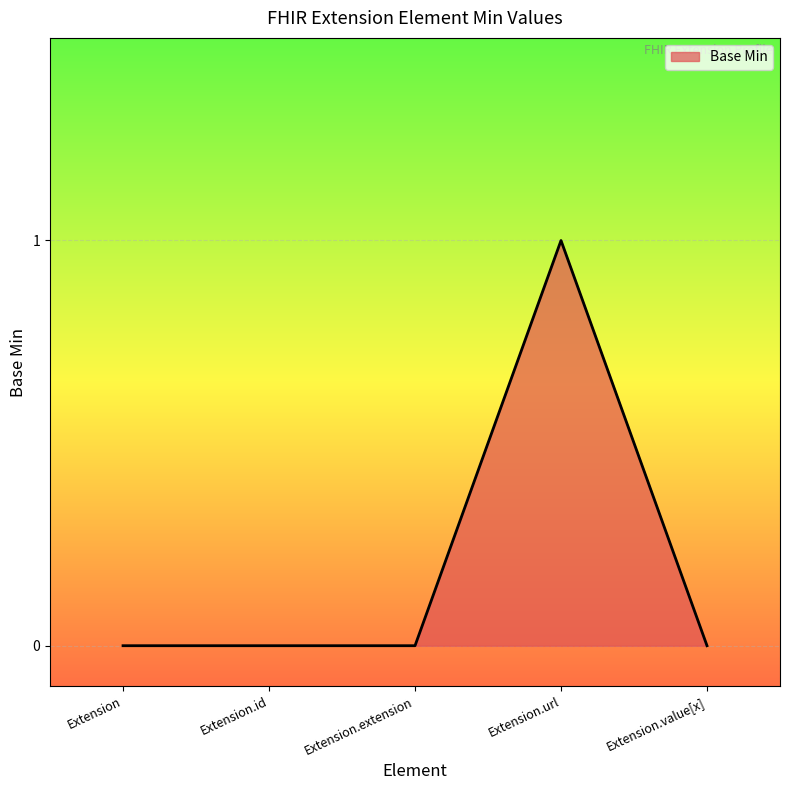

What position from the right is Extension?

5